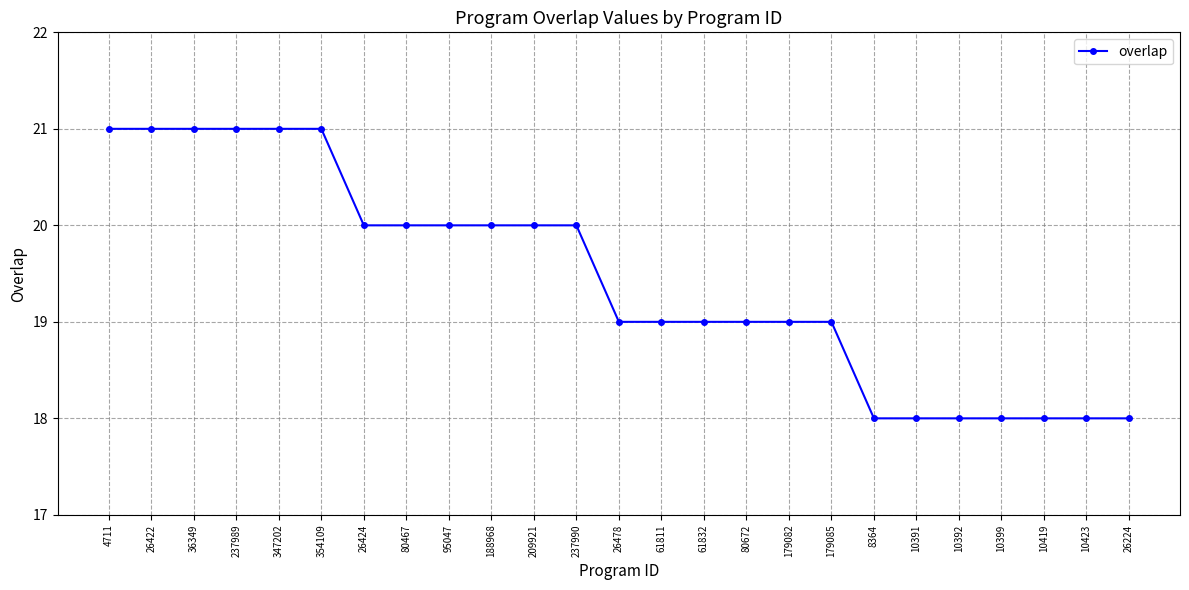

Does the chart have visible grid lines?

Yes